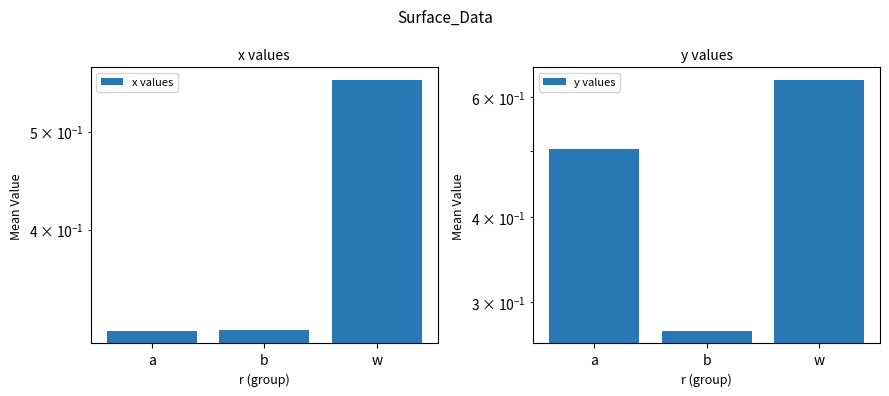

Are the bars grouped side by side (vs. stacked)?

Yes